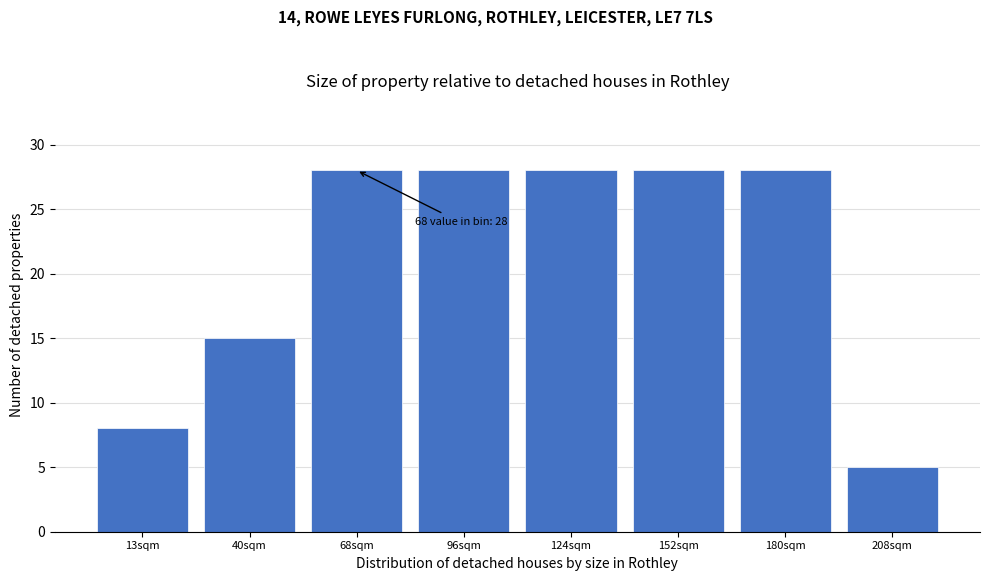

Reading left to right, list all the values displayed in this chart.

8	15	28	28	28	28	28	5